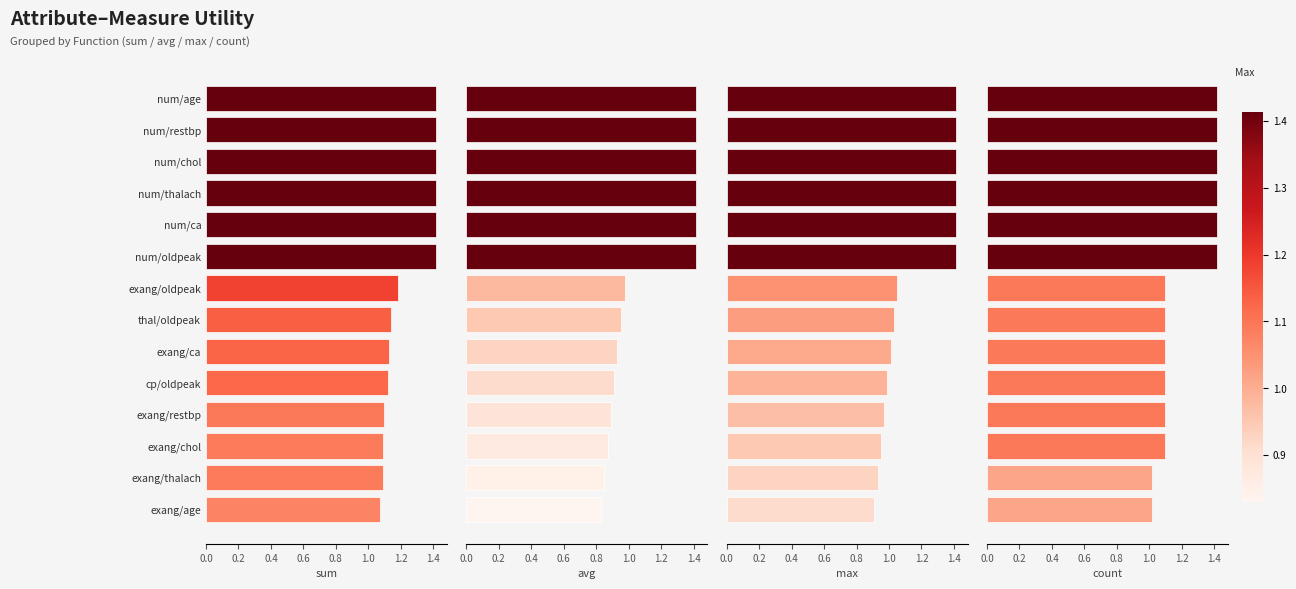

What is the spread (max minus min) of values at exang/thalach?

0.2